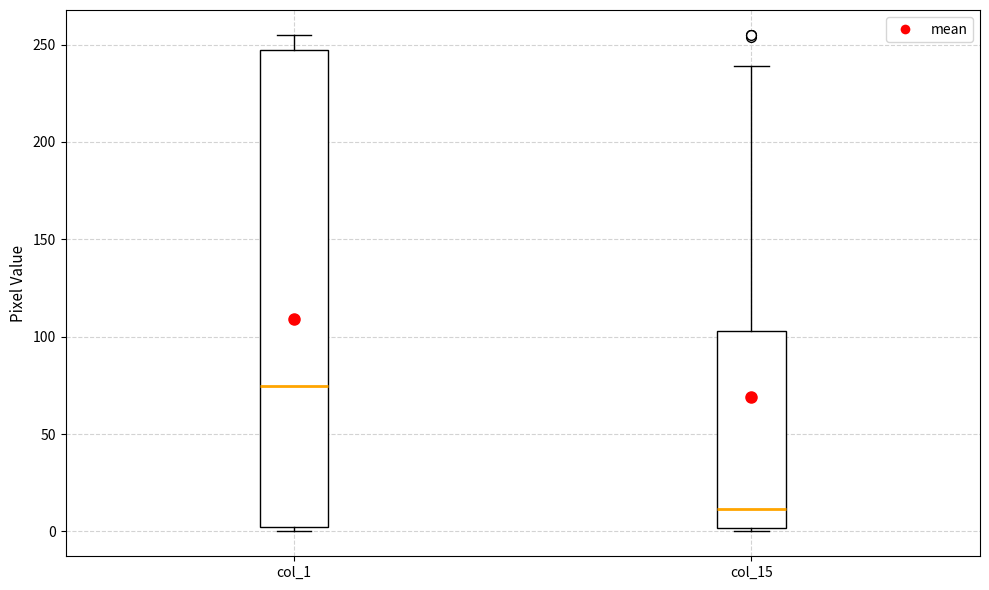

Which box has the highest median line?

col_1